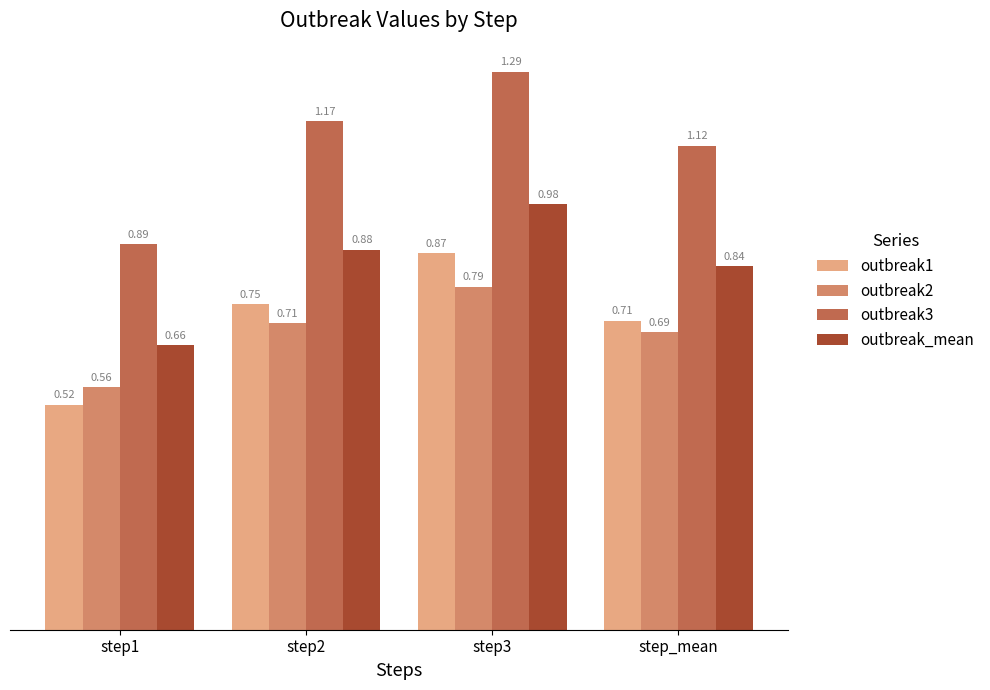

At which category does the chart reach its peak across all series?

step3